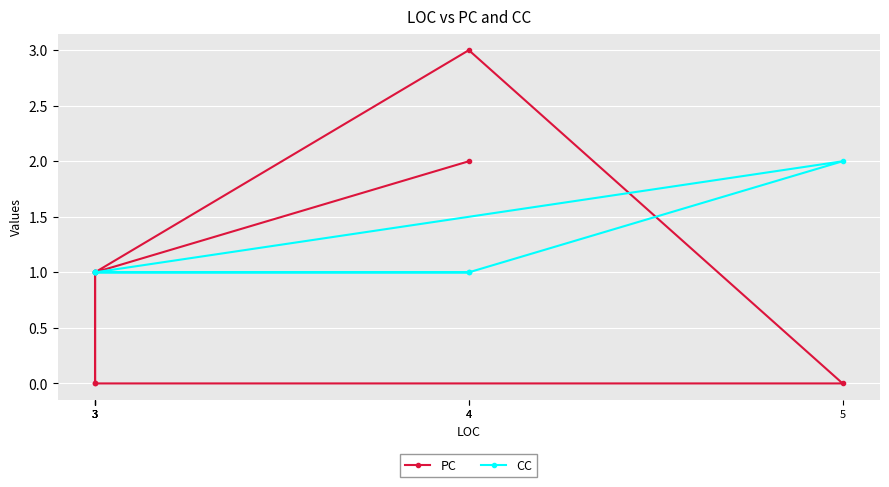

What is the label of the 8th point from the left?

3